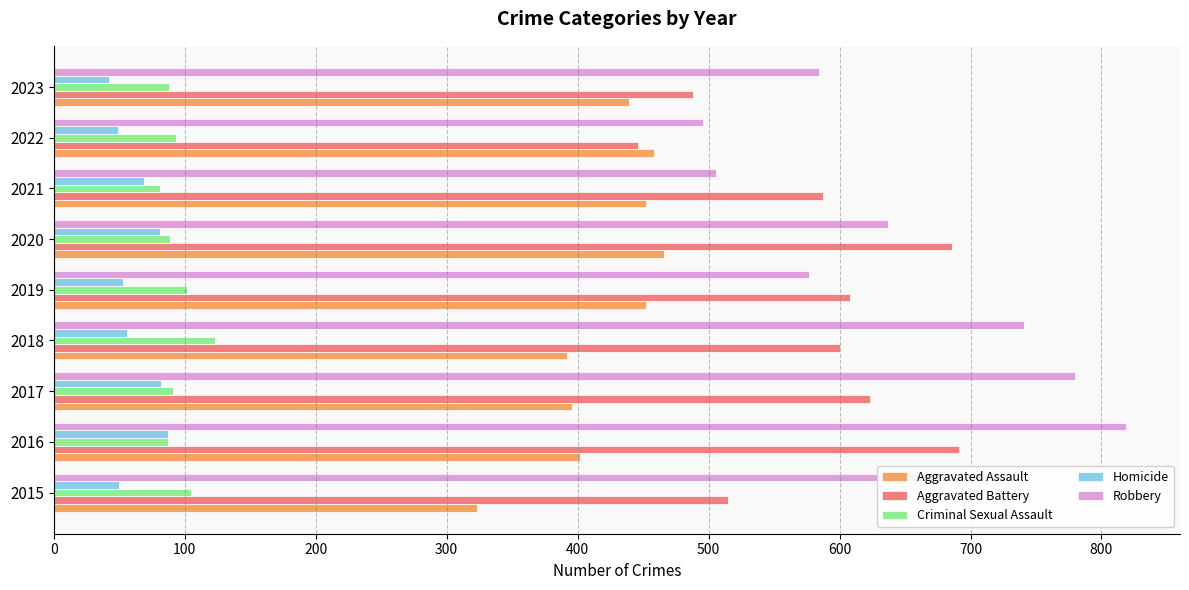

At which label does Aggravated Battery reach its minimum?

2022